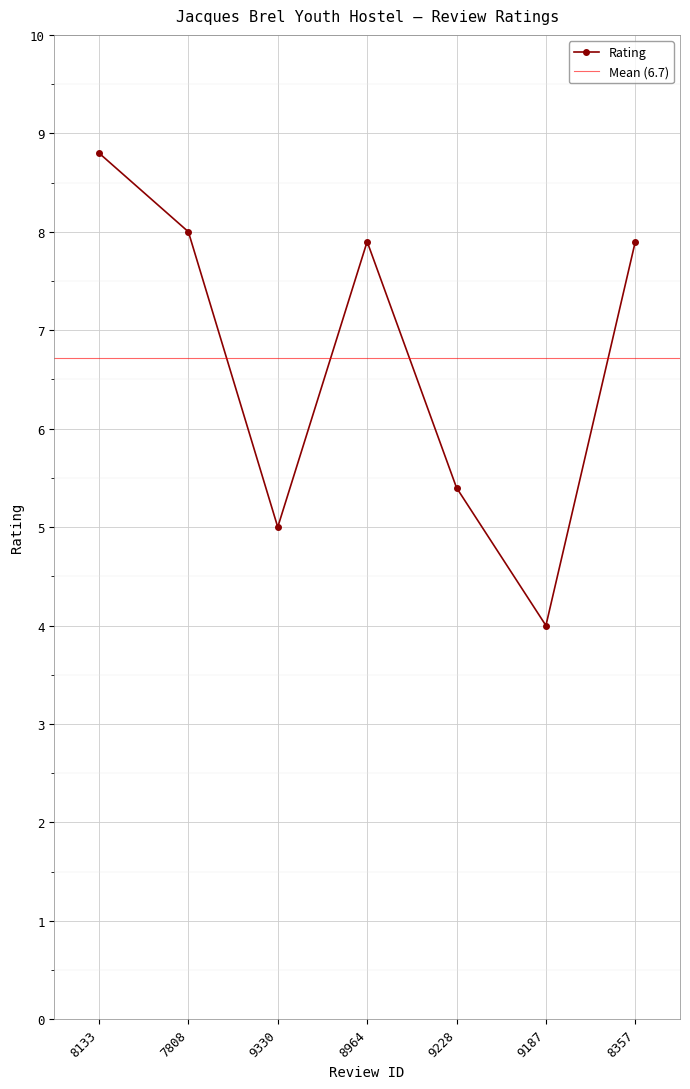

Which has a higher value, 9228 or 8964?

8964